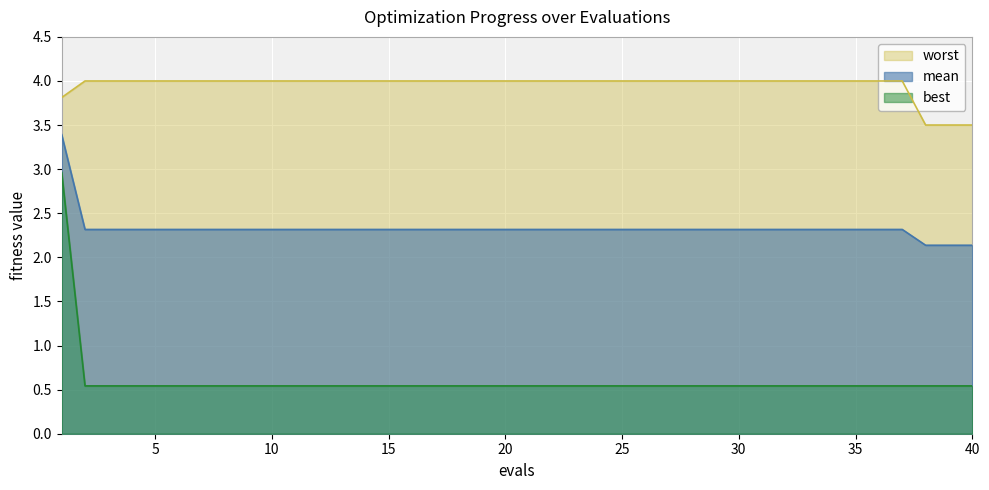

What are all the series names shown in the legend?

mean, best, worst